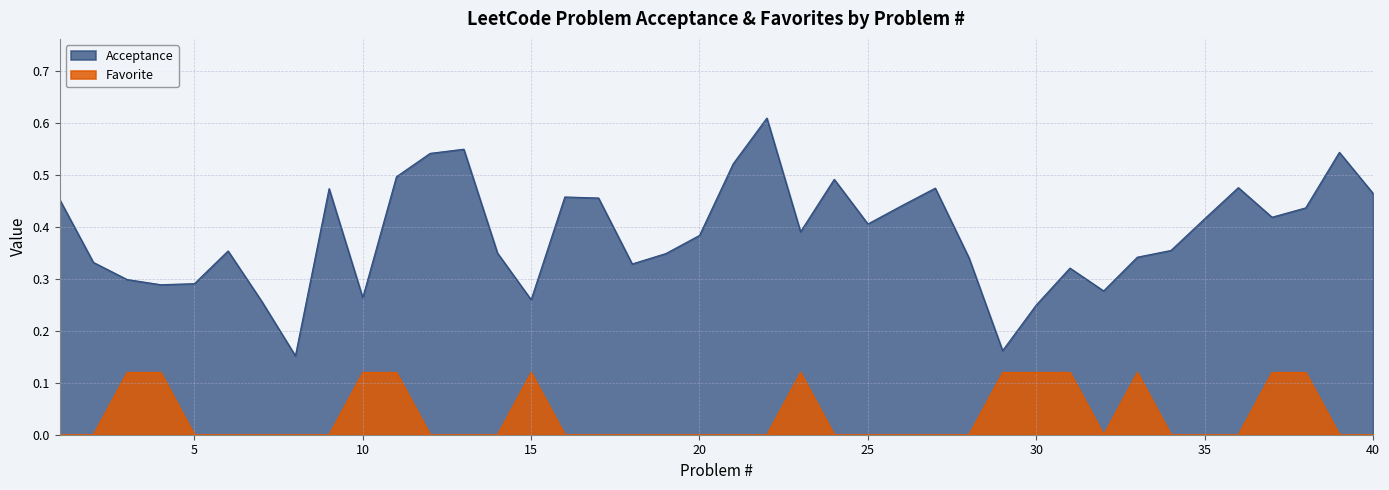

Reading left to right, transcribe all the data shown in this chart.

Acceptance: 0.5	0.3	0.3	0.3	0.3	0.4	0.3	0.2	0.5	0.3	0.5	0.5	0.6	0.3	0.3	0.5	0.5	0.3	0.3	0.4	0.5	0.6	0.4	0.5	0.4	0.4	0.5	0.3	0.2	0.2	0.3	0.3	0.3	0.4	0.4	0.5	0.4	0.4	0.5	0.5
Favorite: 0.0	0.0	0.1	0.1	0.0	0.0	0.0	0.0	0.0	0.1	0.1	0.0	0.0	0.0	0.1	0.0	0.0	0.0	0.0	0.0	0.0	0.0	0.1	0.0	0.0	0.0	0.0	0.0	0.1	0.1	0.1	0.0	0.1	0.0	0.0	0.0	0.1	0.1	0.0	0.0